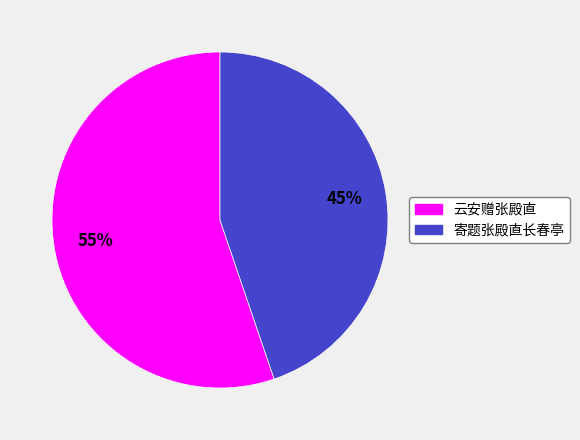

To the nearest percent, what is the difference between the largest and smallest slice percentages?

10%